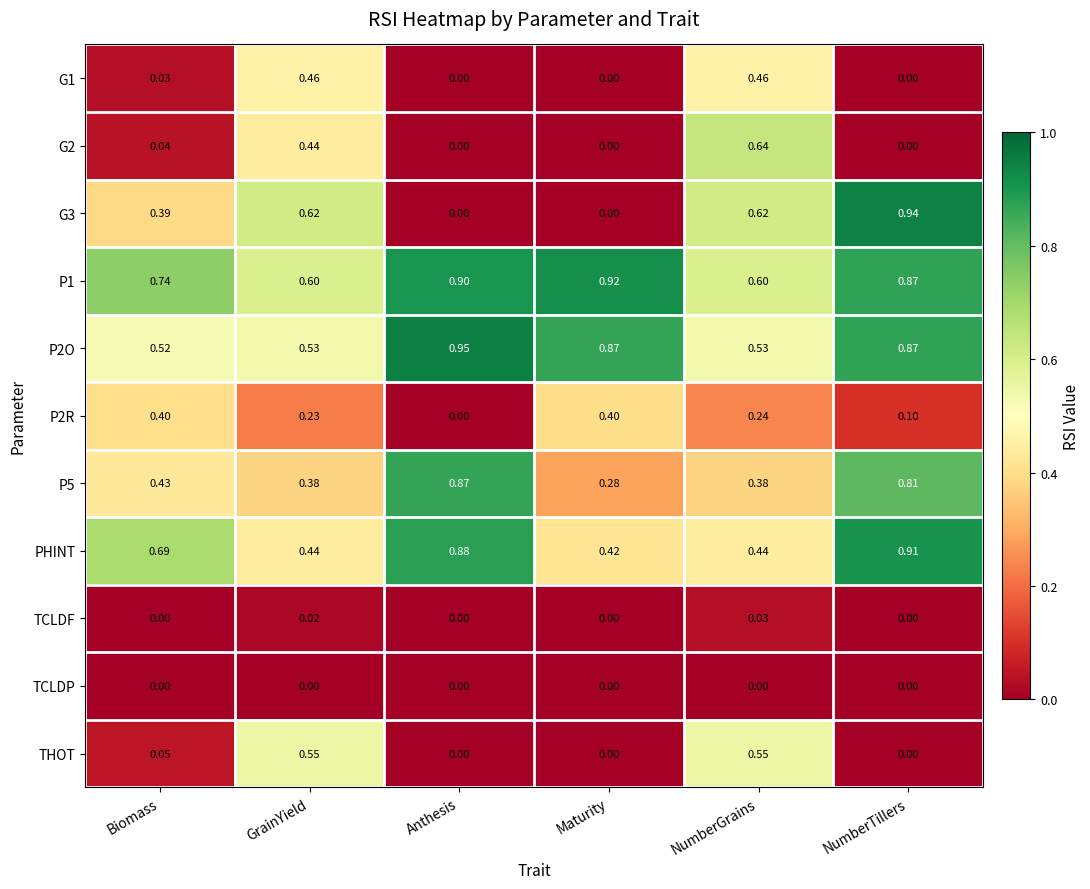

At which category does the chart reach its peak across all series?

Anthesis